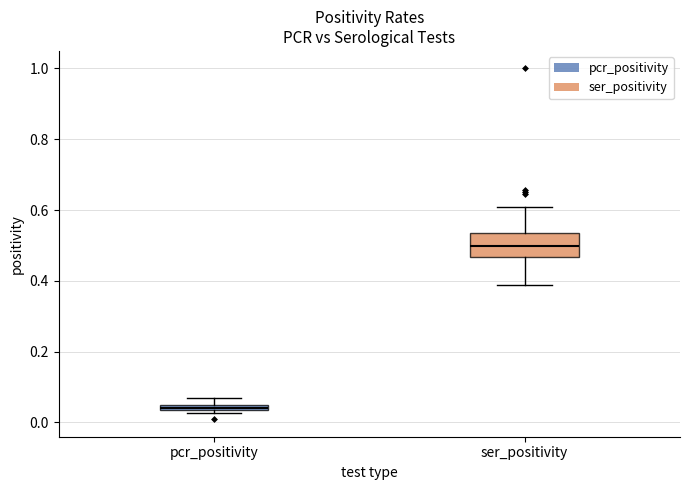

Which box has the lowest median line?

pcr_positivity